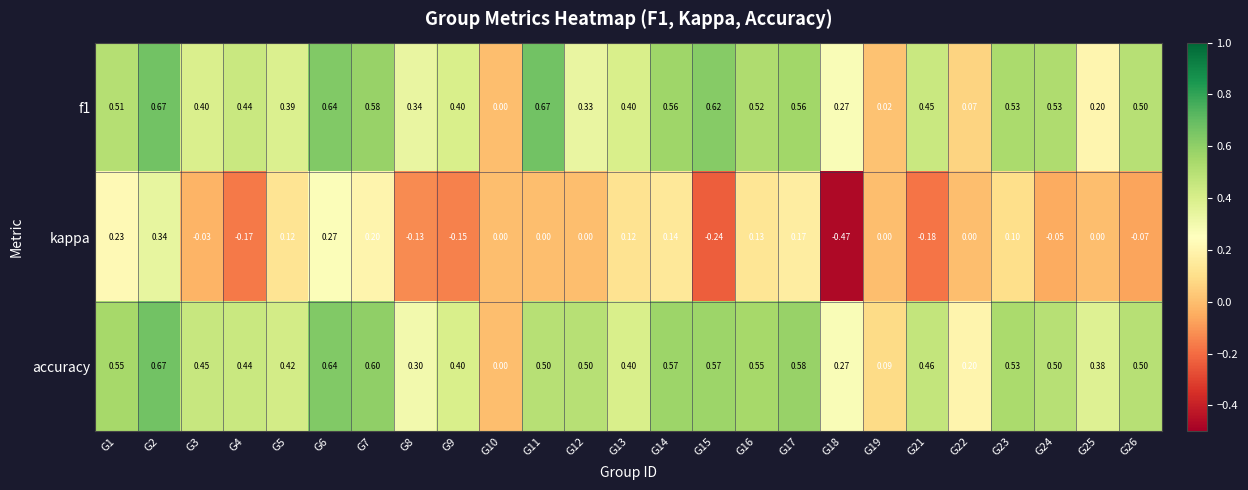

Between G6 and G7, which series saw the biggest shift?

kappa